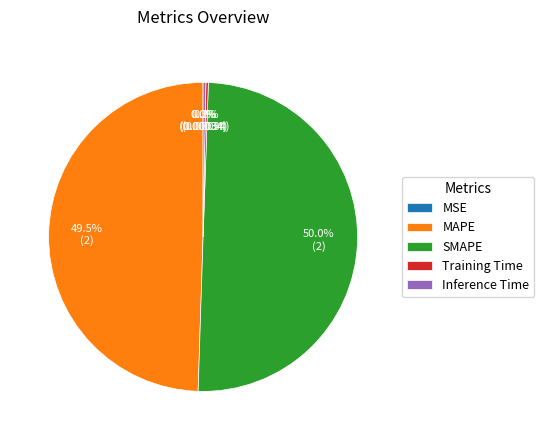

What portion of the pie excludes Inference Time?

99.7%